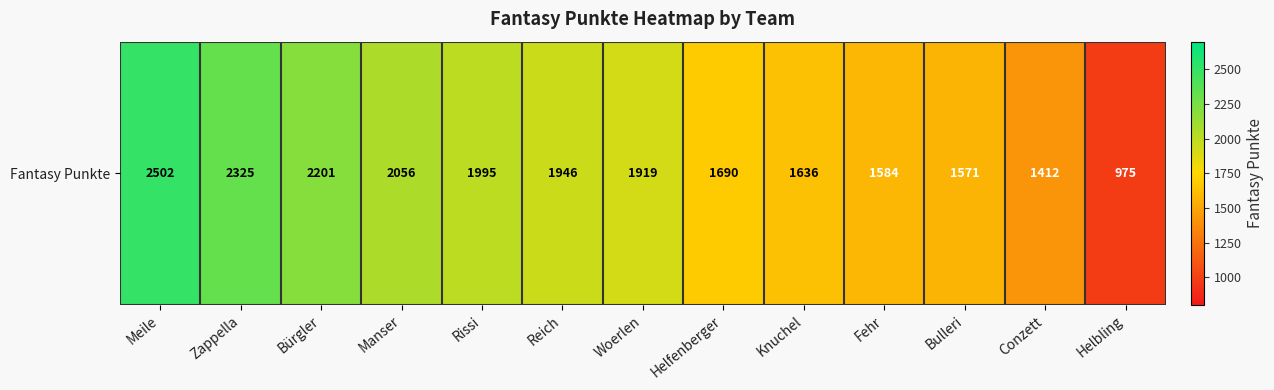

Between Woerlen and Meile, which is larger?

Meile